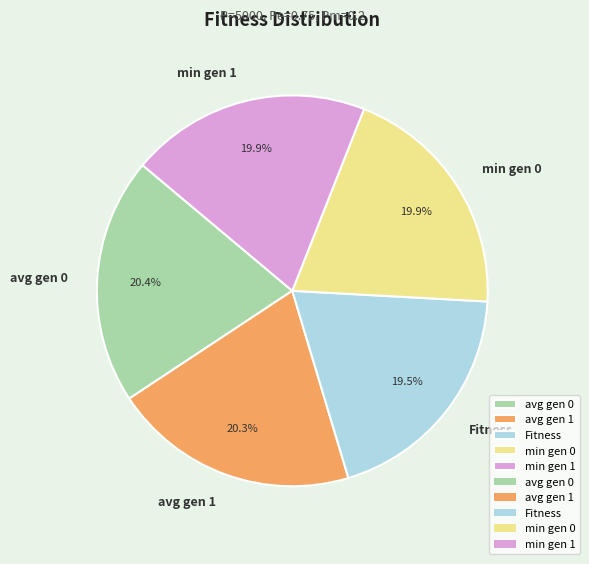

What percentage do avg gen 1 and avg gen 0 together represent?

40.7%